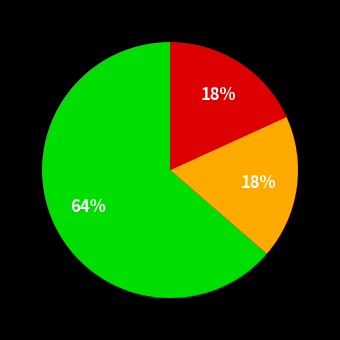

Is there any slice that represents more than half of the pie?

Yes